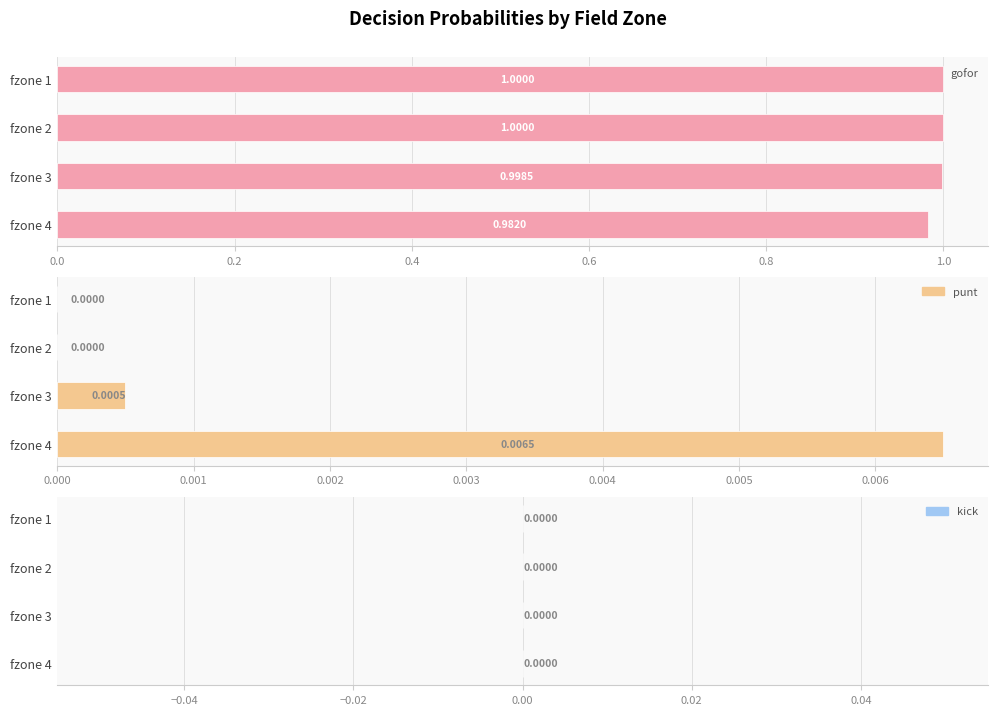

How many positive values does the punt series have?

2